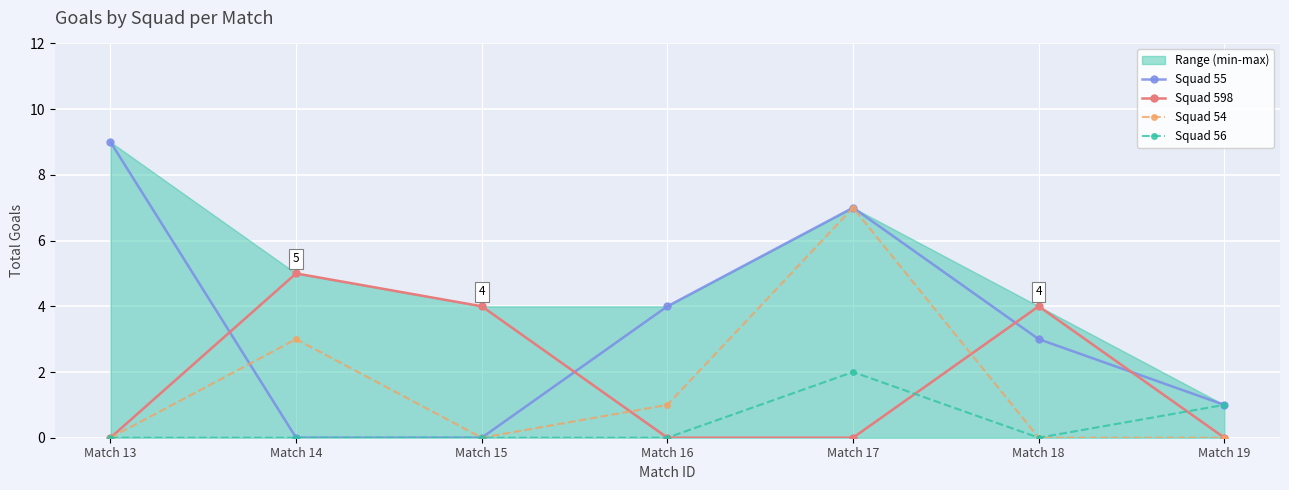

Reading right to left, extract all data points from this chart.

Squad 55: Match 19=1	Match 18=3	Match 17=7	Match 16=4	Match 15=0	Match 14=0	Match 13=9
Squad 598: Match 19=0	Match 18=4	Match 17=0	Match 16=0	Match 15=4	Match 14=5	Match 13=0
Squad 54: Match 19=0	Match 18=0	Match 17=7	Match 16=1	Match 15=0	Match 14=3	Match 13=0
Squad 56: Match 19=1	Match 18=0	Match 17=2	Match 16=0	Match 15=0	Match 14=0	Match 13=0